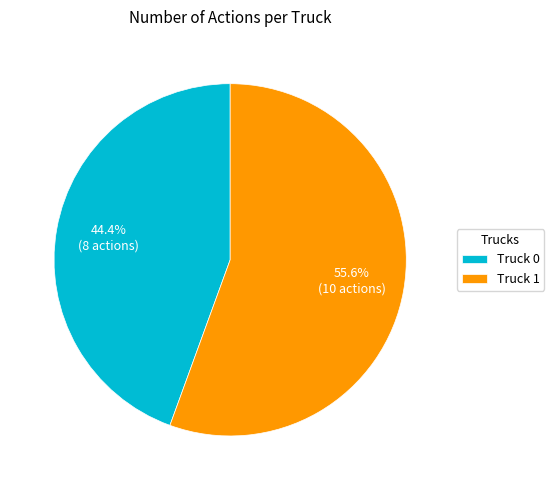

What percentage is the Truck 1 slice, to the nearest percent?

56%